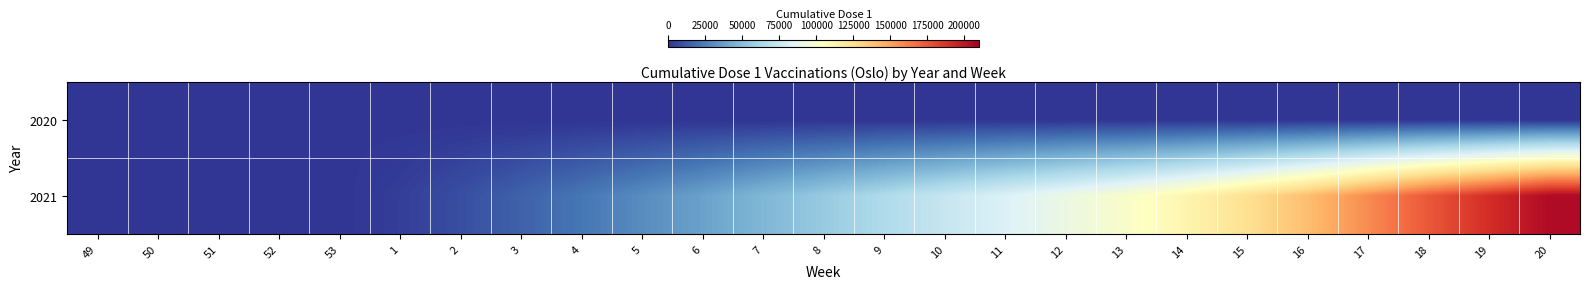

List the series in order of their peak value, highest first.

2021, 2020